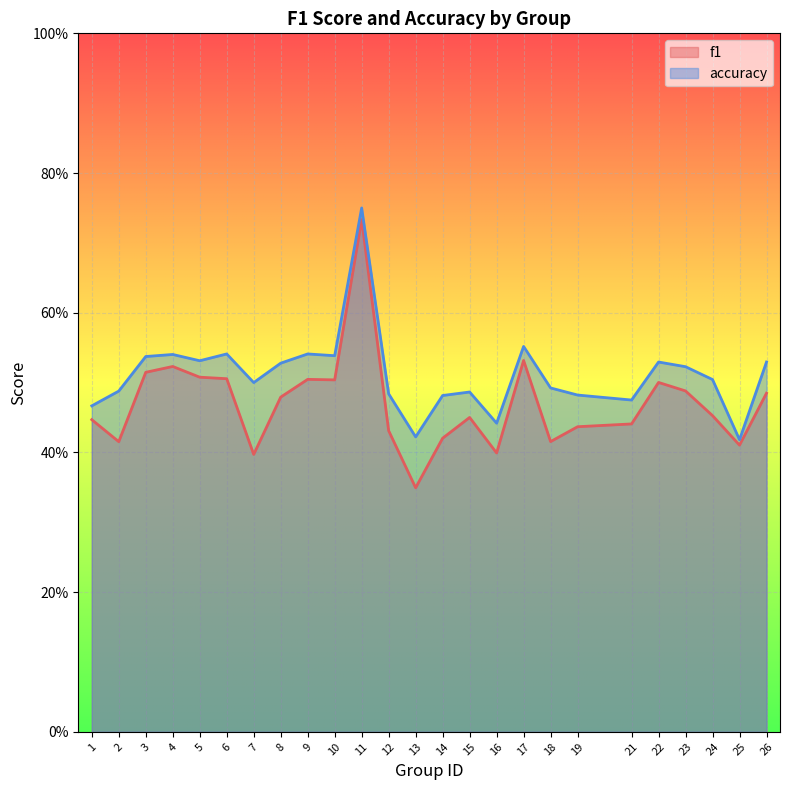

What are all the series names shown in the legend?

f1, accuracy